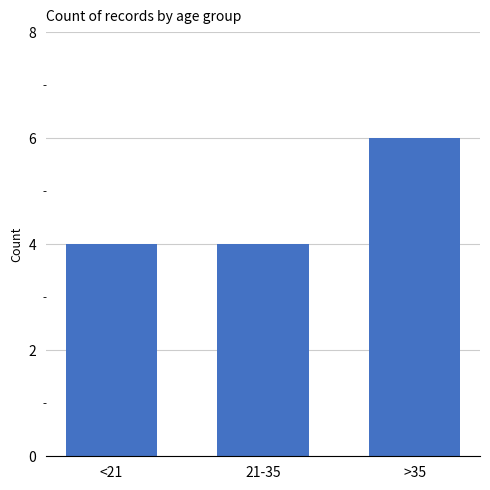

What is the value of the 1st bar from the left?

4